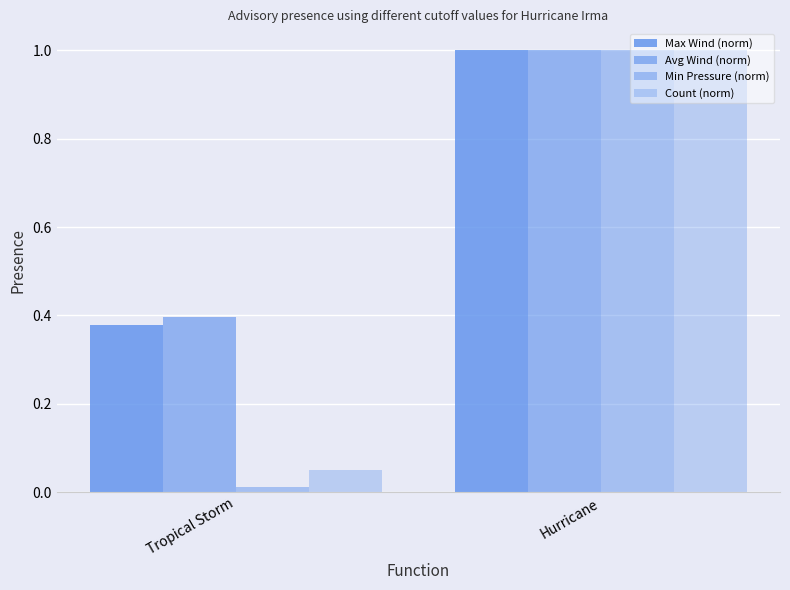

Reading left to right, list all the values displayed in this chart.

Max Wind (norm): 0.4	1.0
Avg Wind (norm): 0.4	1.0
Min Pressure (norm): 0.0	1.0
Count (norm): 0.1	1.0